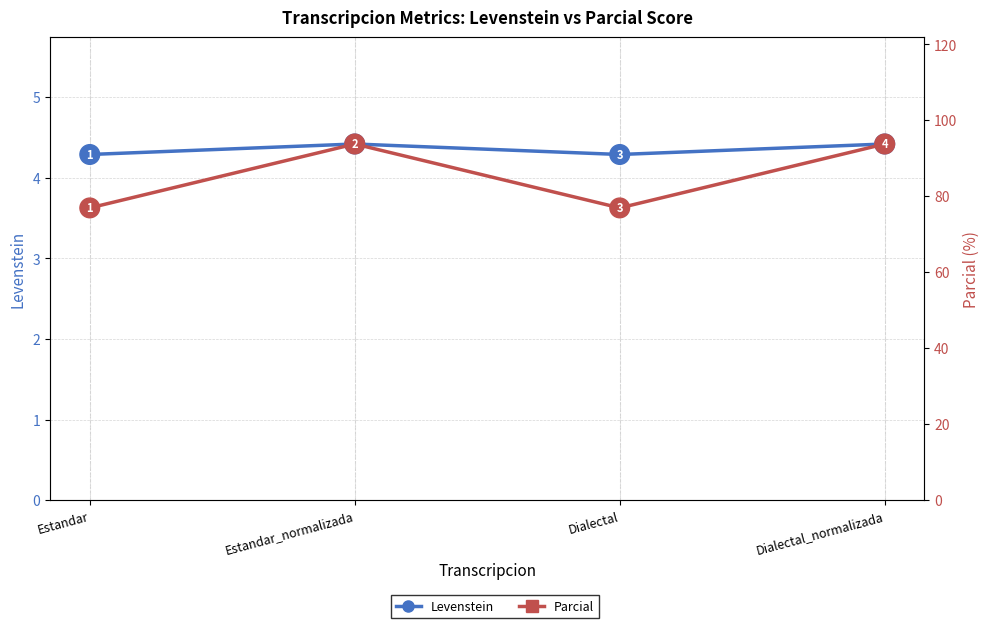

Rank the series by their average value, from lowest to highest.

Levenstein, Parcial